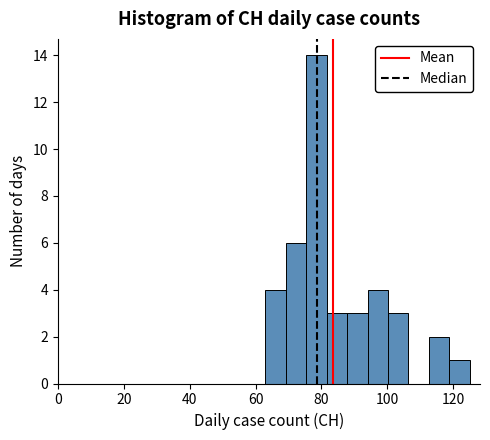

Read against the x-axis, roughly where is the centre of the tallest bar?

78